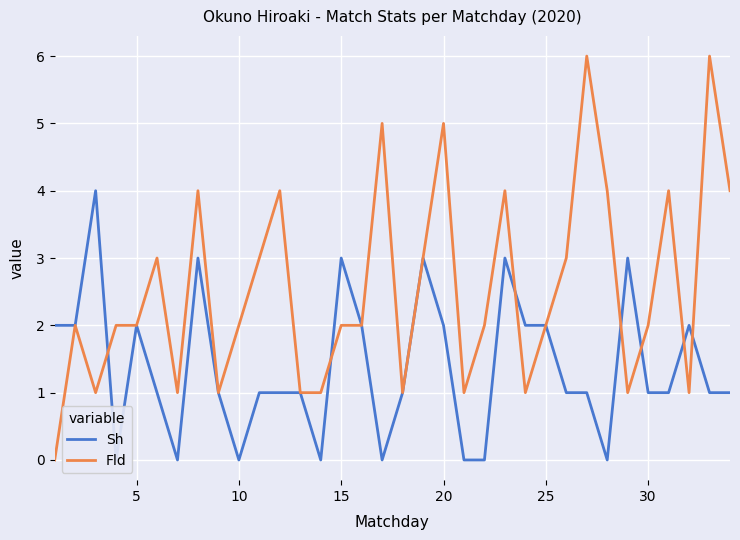

What is the value of the Fld point at the 16th from the left?

2